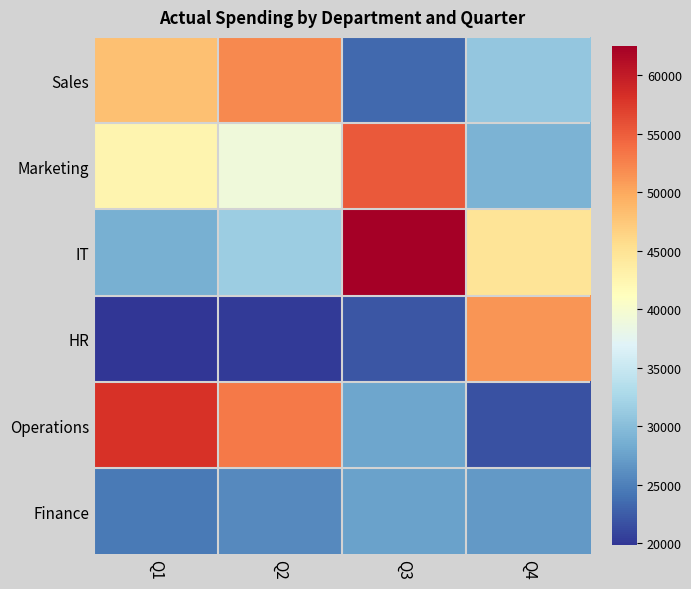

Rank the series at Q1 from lowest to highest value.

HR, Finance, IT, Marketing, Sales, Operations